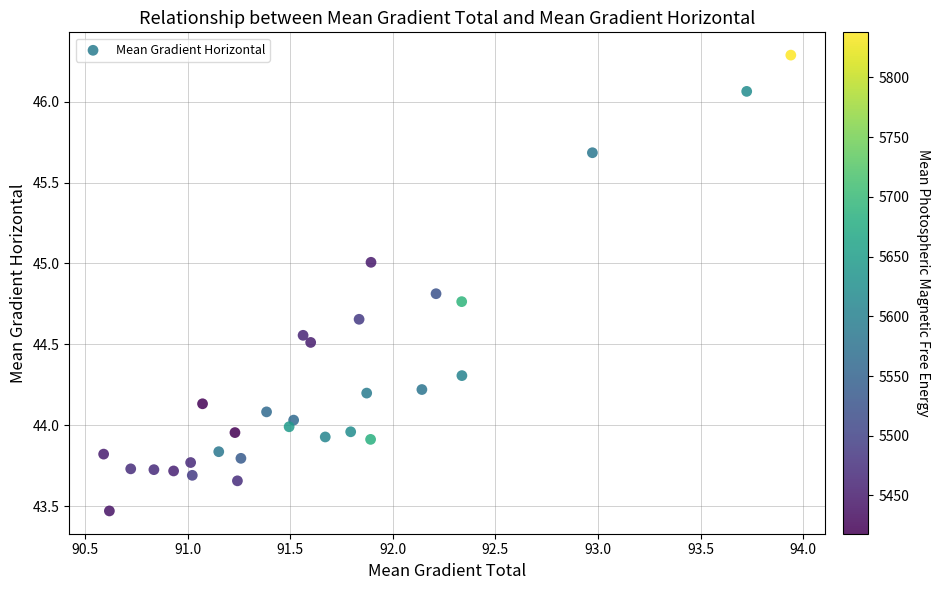

What is the range of Y values (max minus min)?

2.8